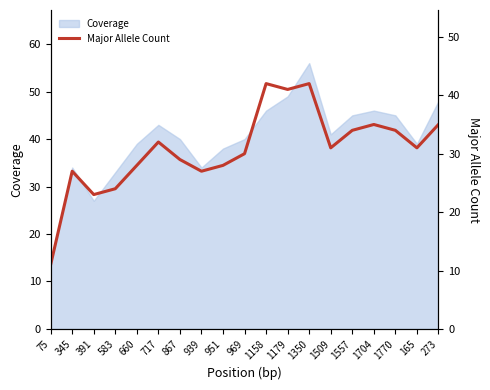

At which category does the chart reach its minimum across all series?

75